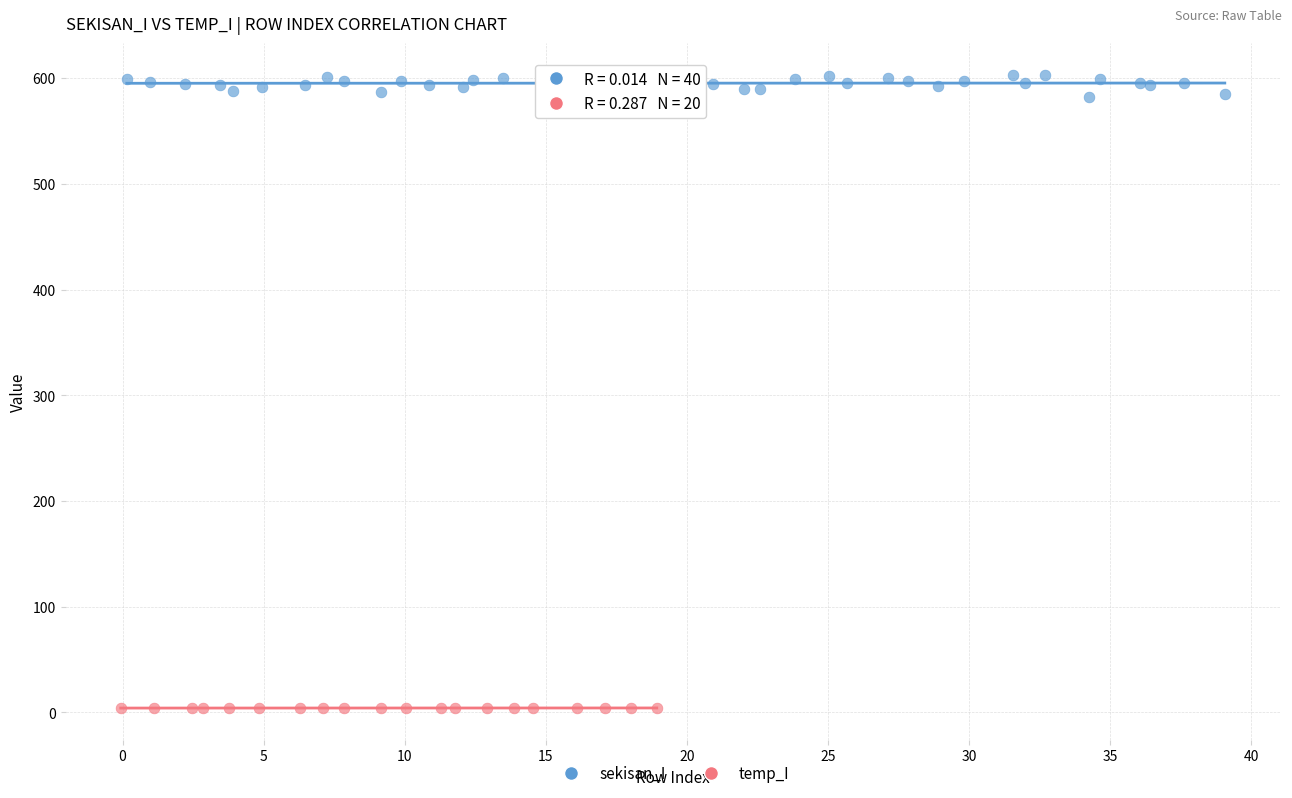

Which series reaches the maximum Y coordinate?

sekisan_I